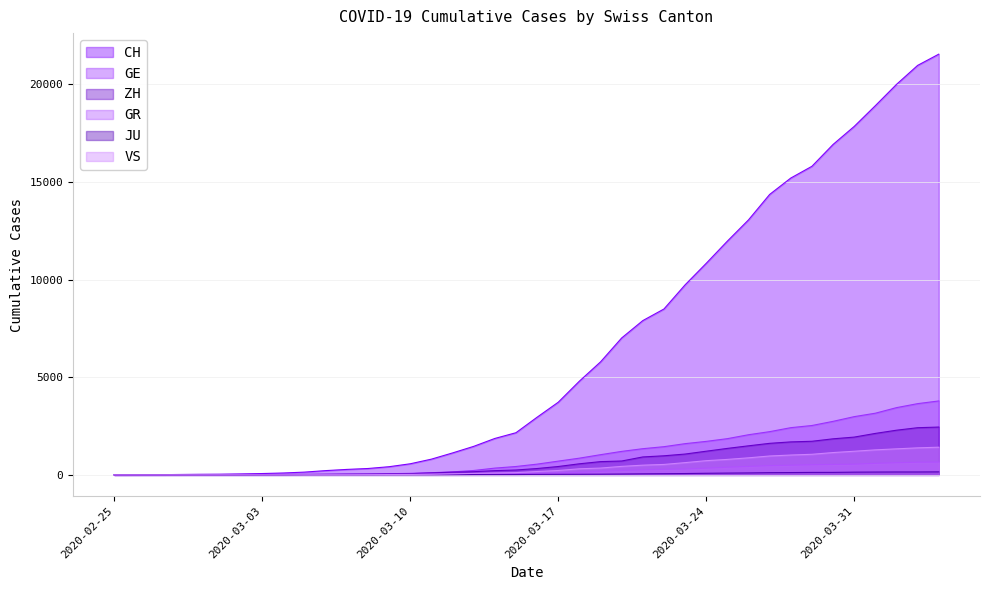

Rank the series at 2020-03-05 from lowest to highest value.

JU, VS, GR, GE, ZH, CH